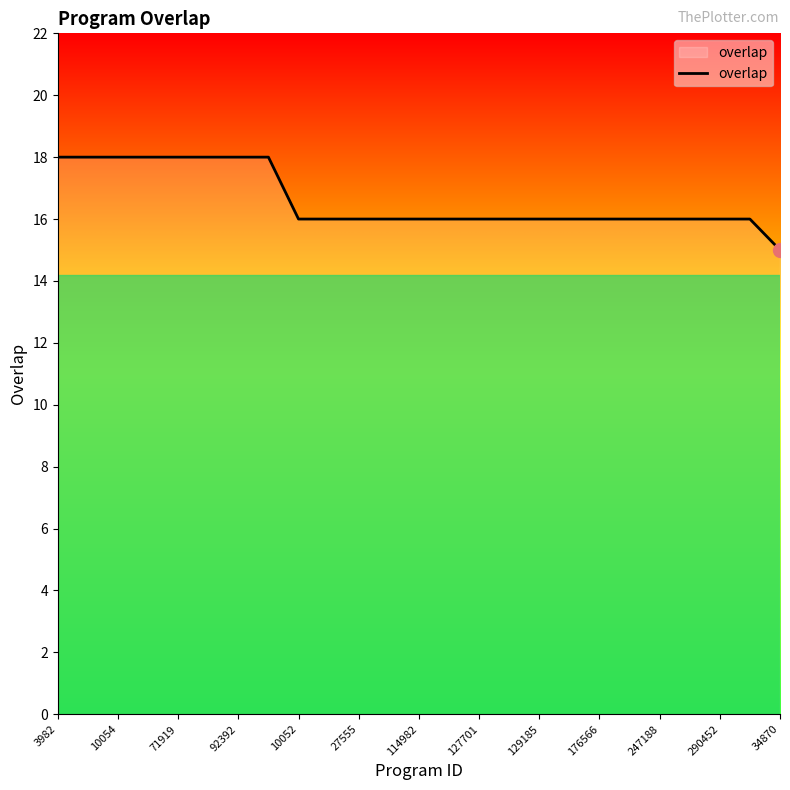

What is the minimum value shown in the chart?

15